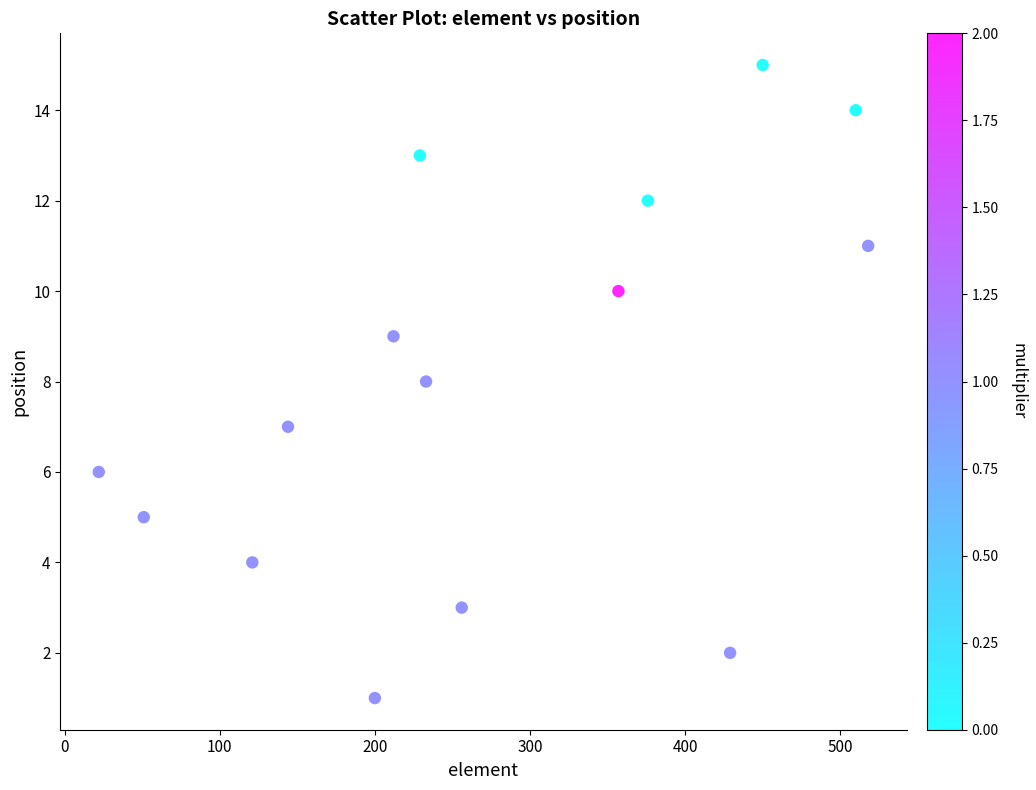

What is the range of Y values (max minus min)?

14